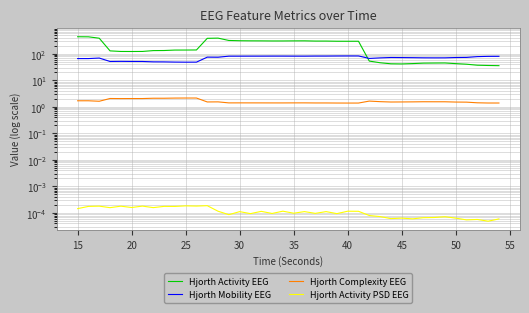

How many data points in Hjorth Mobility EEG are above 73?

21